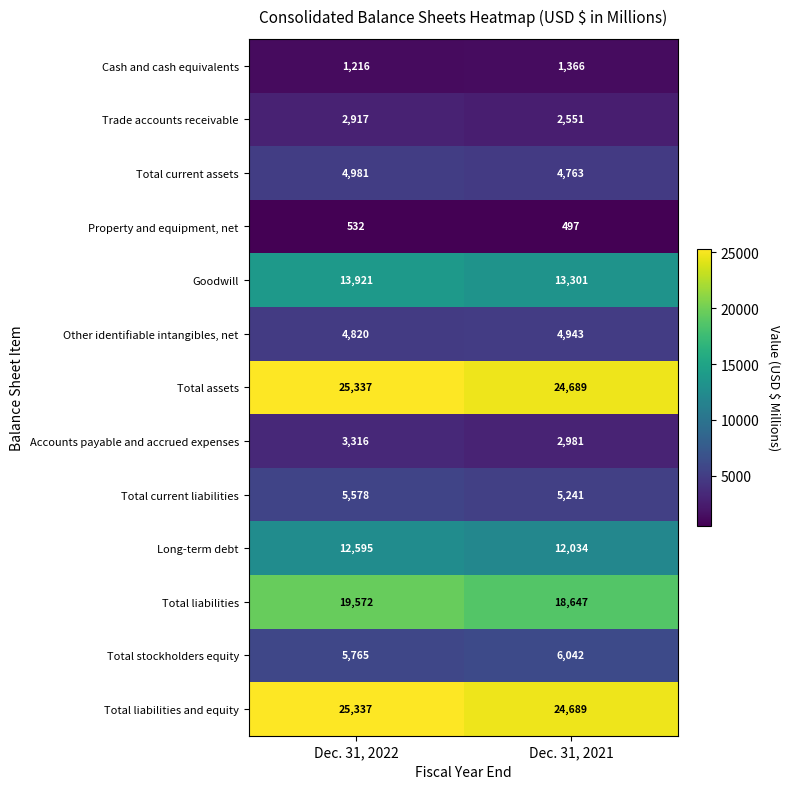

What is the total value across all series at Dec. 31, 2022?

125887